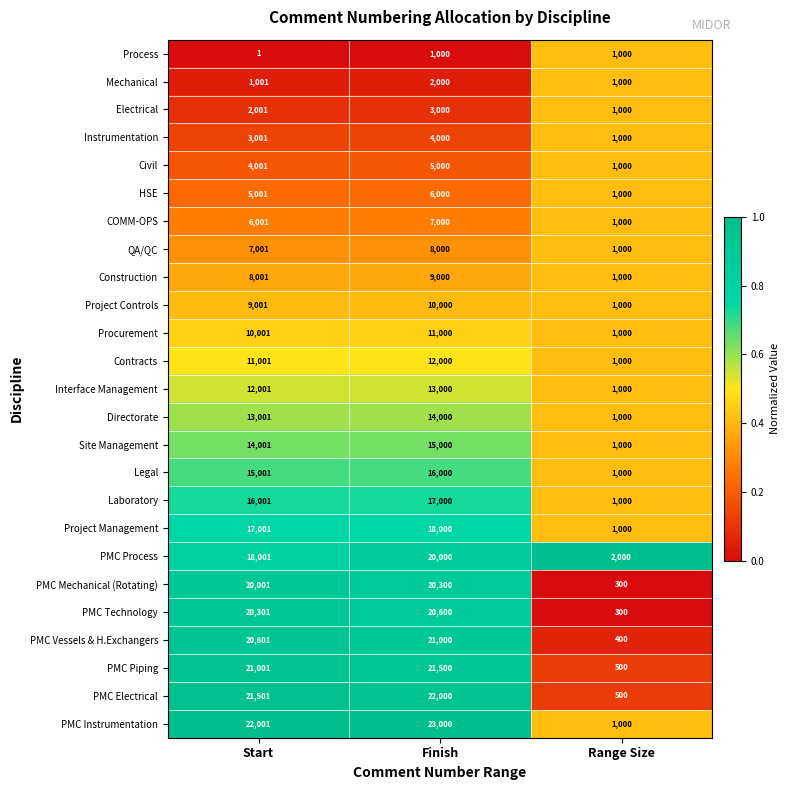

Which series has the largest total across all categories?

PMC Instrumentation